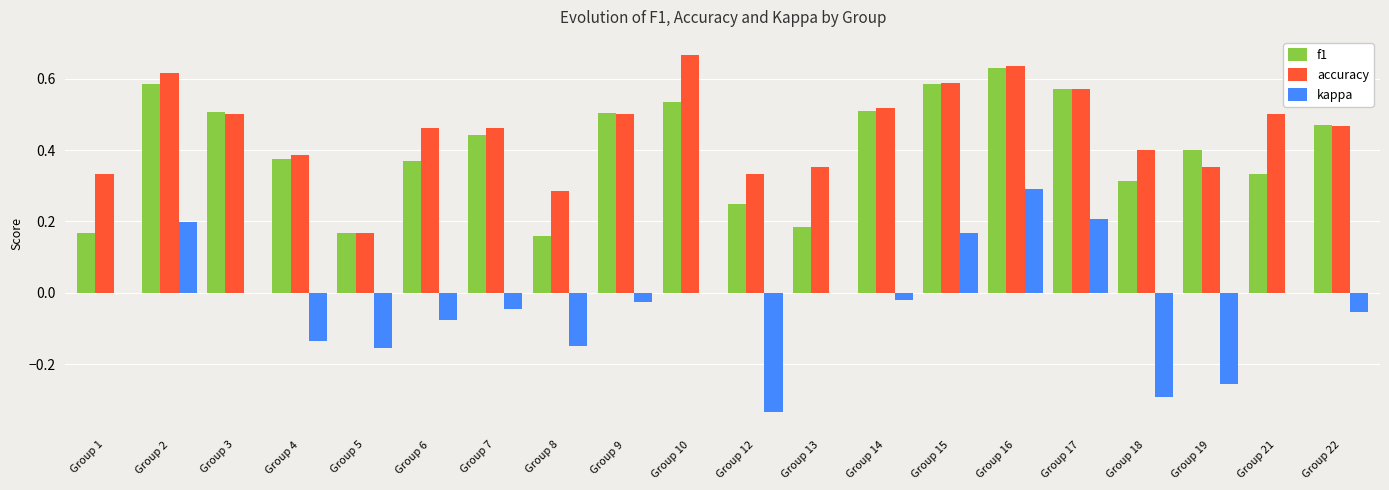

Which category has the highest value across all series?

Group 10